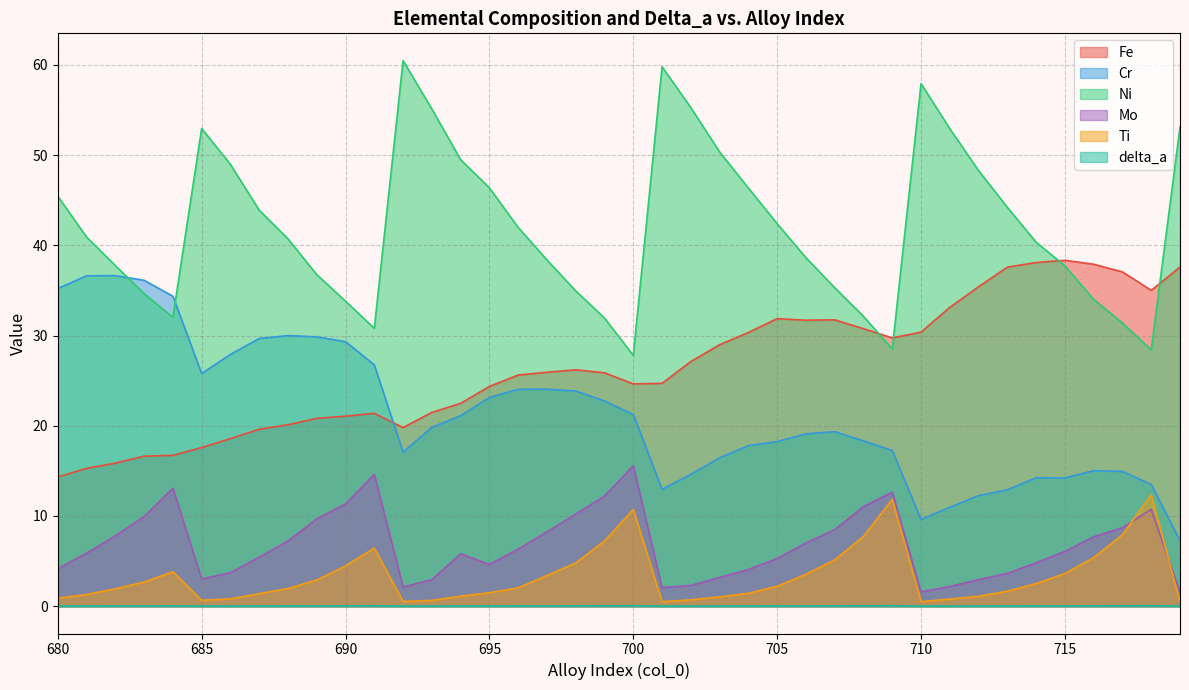

In Cr, how many points are lower than both neighbors (excluding endpoints)?

5